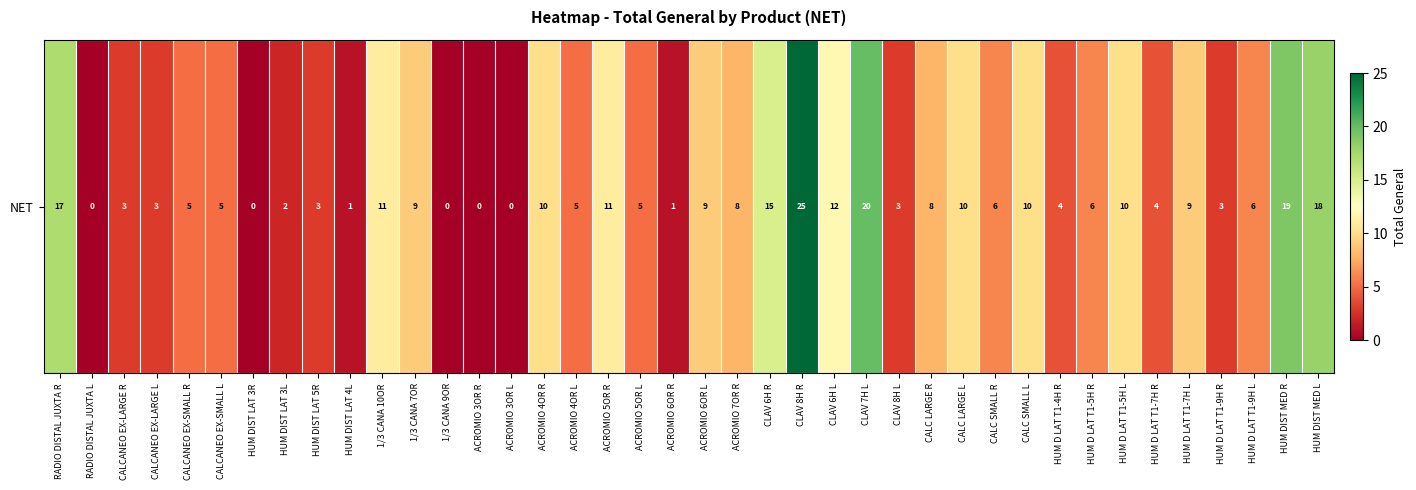

True or false: the data shows 0 at ACROMIO 3OR R.

True